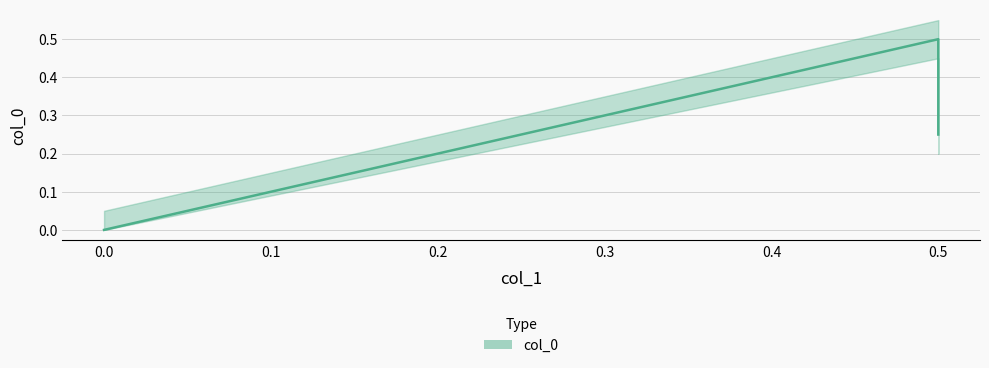

List the labels in order of value, largest first.

0.5, 0.5, 0.0